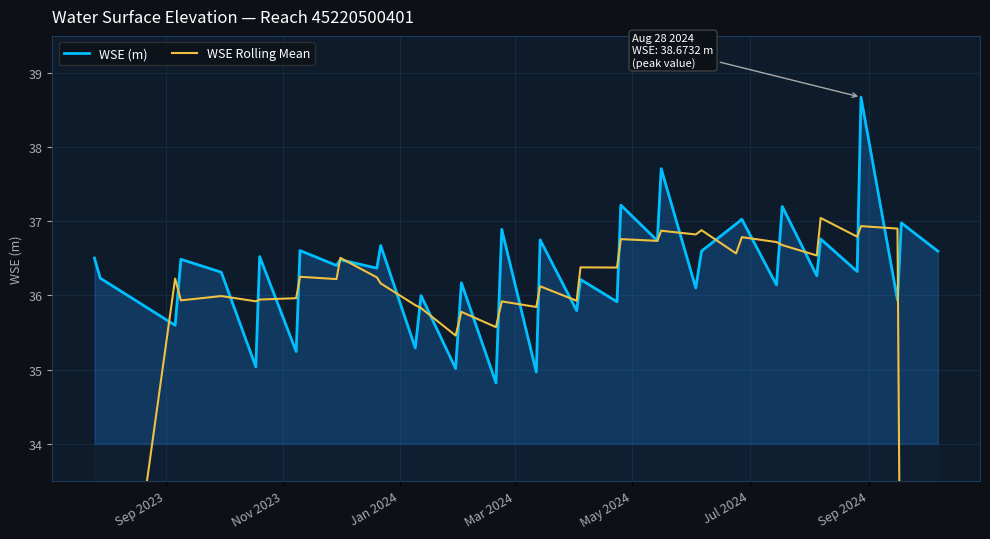

List the series in order of their peak value, lowest first.

WSE Rolling Mean, WSE (m)